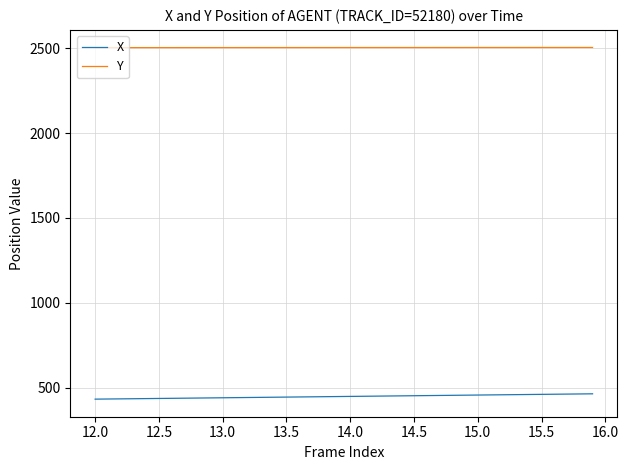

What is the minimum value for Y?

2503.7